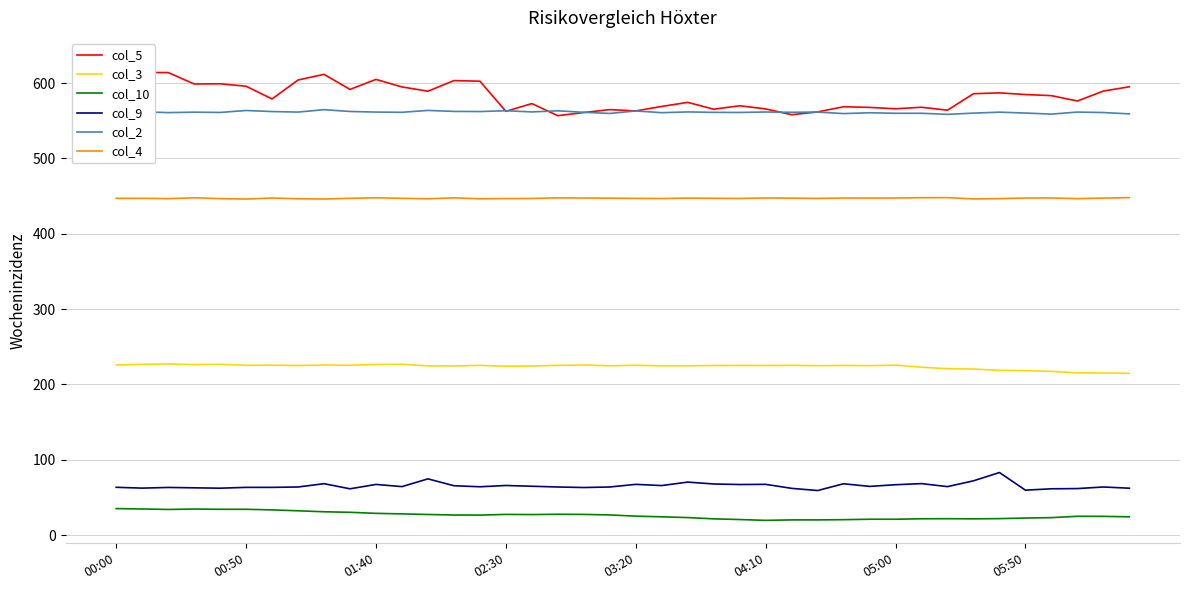

Where does the col_5 series first go above 583?

00:00